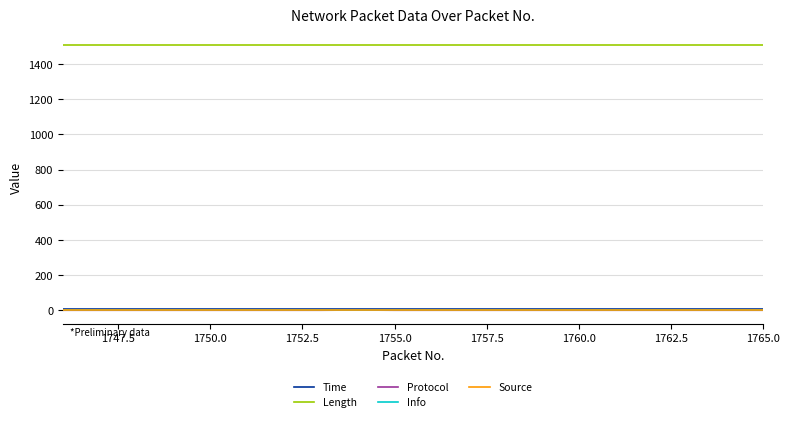

Which series has the largest total across all categories?

Length